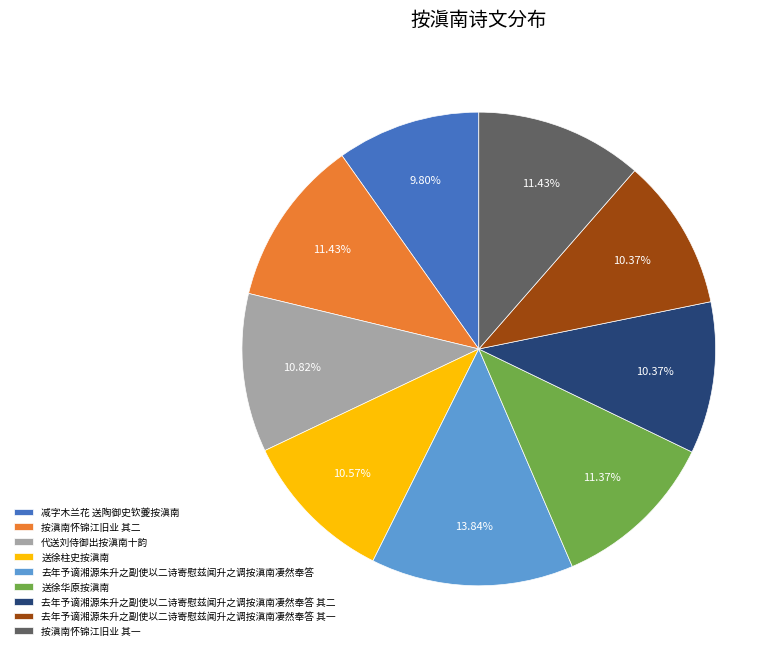

Count the number of slices in the pie.

9